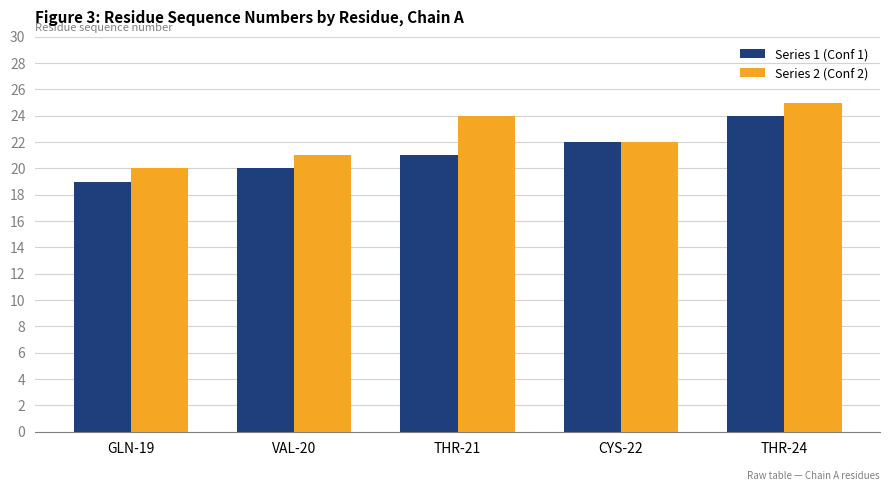

Read the Series 2 (Conf 2) value at GLN-19.

20